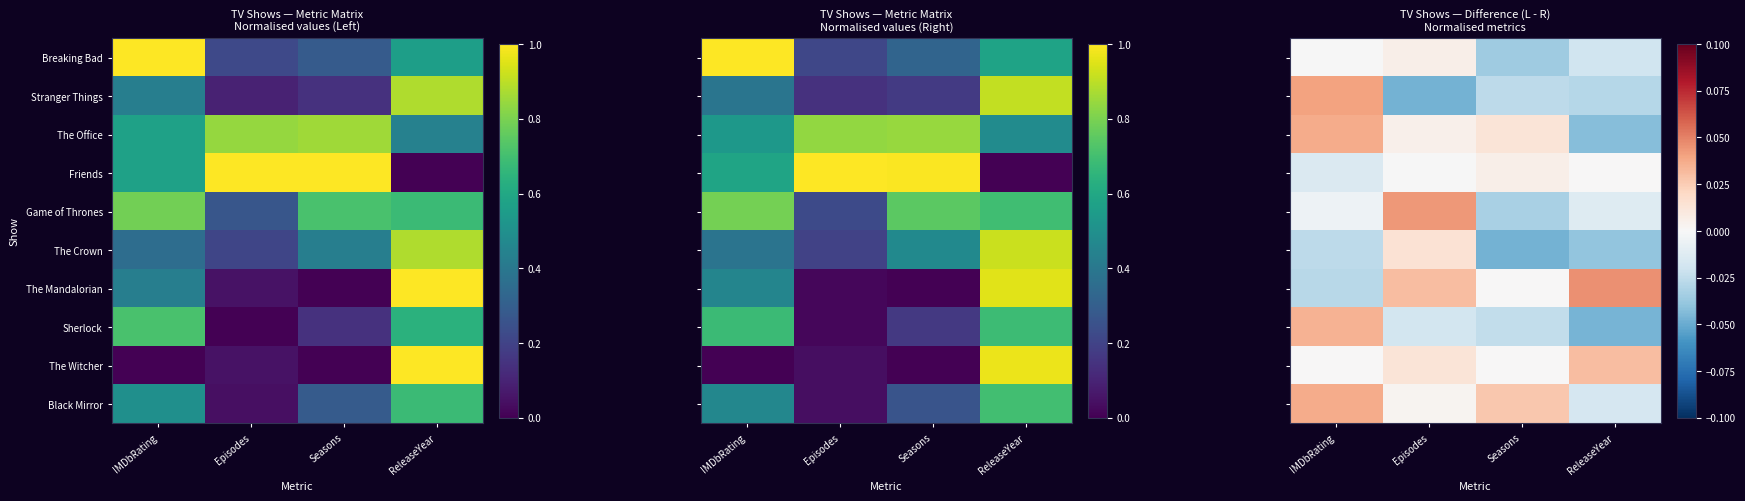

How many negative values does the Breaking Bad series have?

3